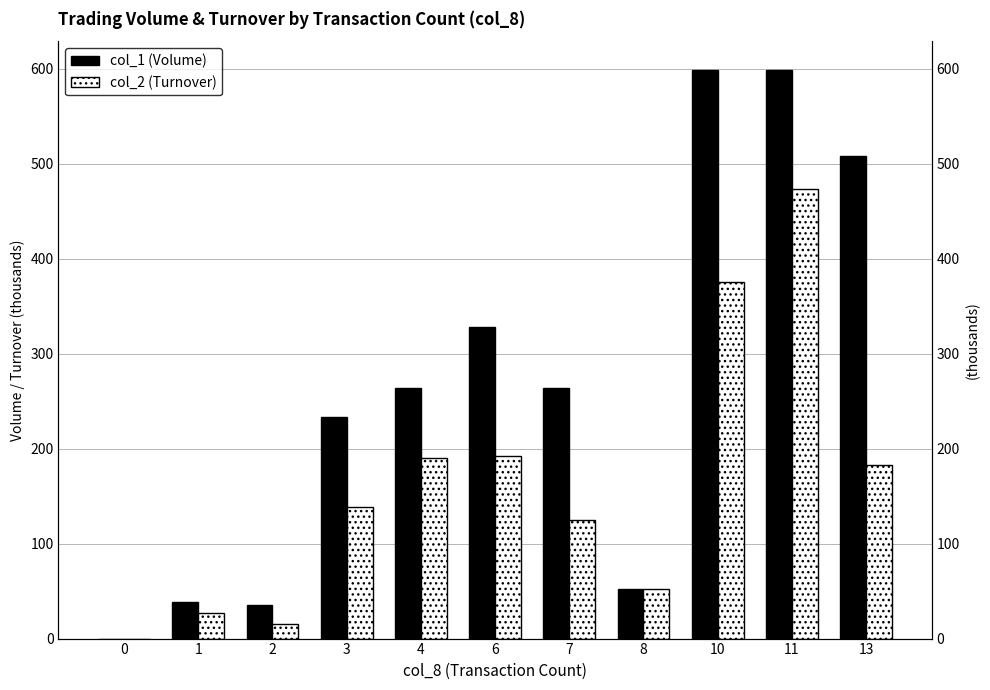

Reading right to left, transcribe all the data shown in this chart.

col_1 (Volume): 13=508.0	11=599.0	10=599.0	8=52.0	7=264.0	6=328.0	4=264.0	3=233.0	2=35.0	1=38.0	0=0.0
col_2 (Turnover): 13=183.0	11=473.0	10=375.9	8=52.2	7=124.7	6=192.0	4=190.2	3=138.6	2=15.2	1=26.6	0=0.0